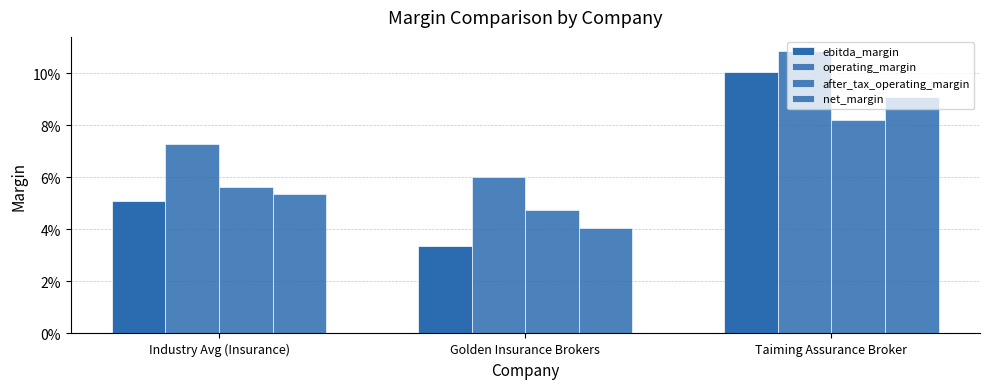

At Industry Avg (Insurance), list the series in order from smallest to largest.

ebitda_margin, net_margin, after_tax_operating_margin, operating_margin